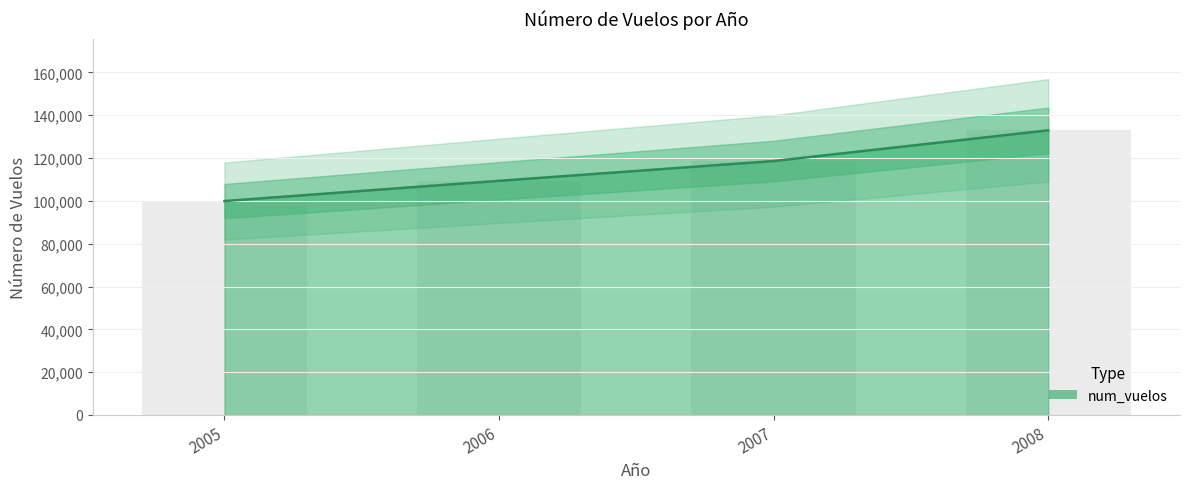

What is the value of the num_vuelos (bar) bar at the 2nd from the left?

109383